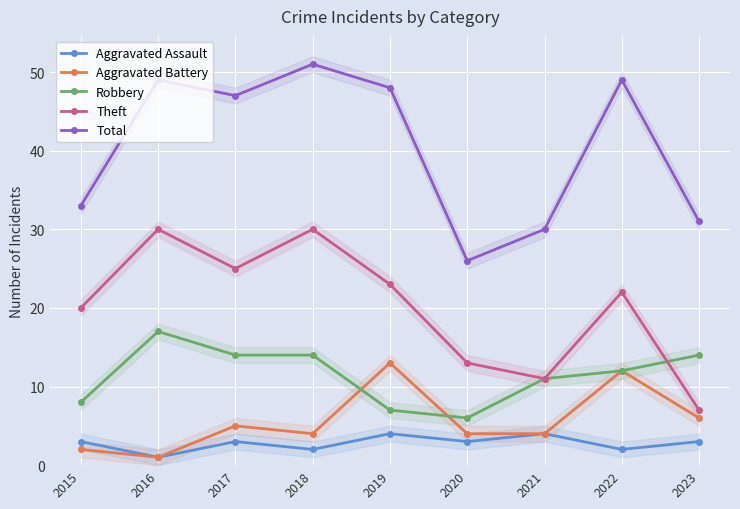

How many interior local valleys does the Aggravated Assault series have?

4